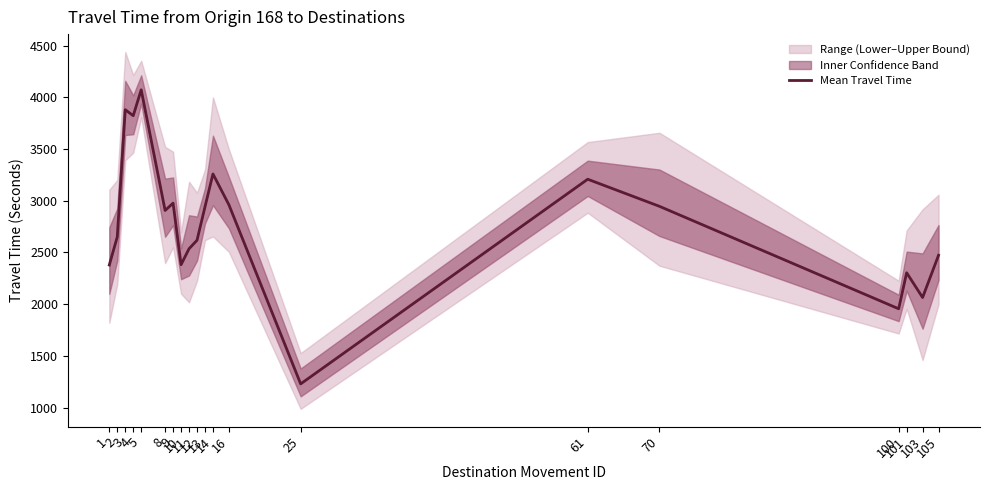

How many data points does each series have?

20